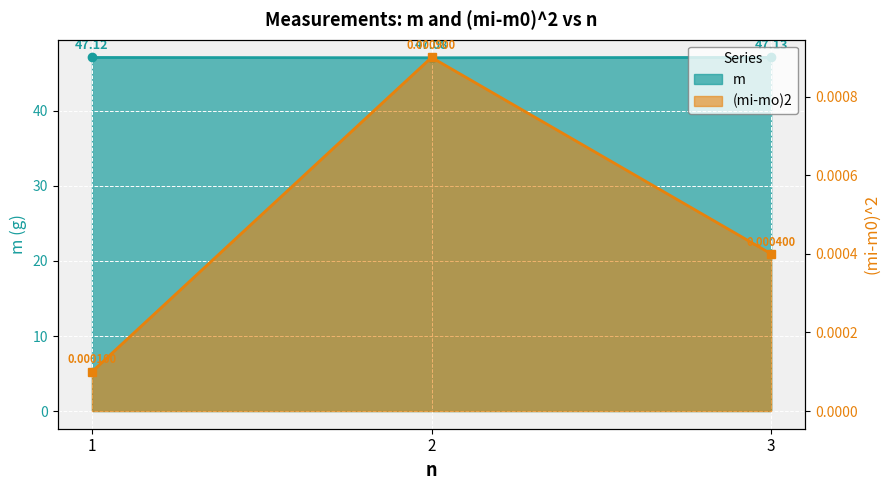

Rank the series at 2 from lowest to highest value.

(mi-mo)2, m